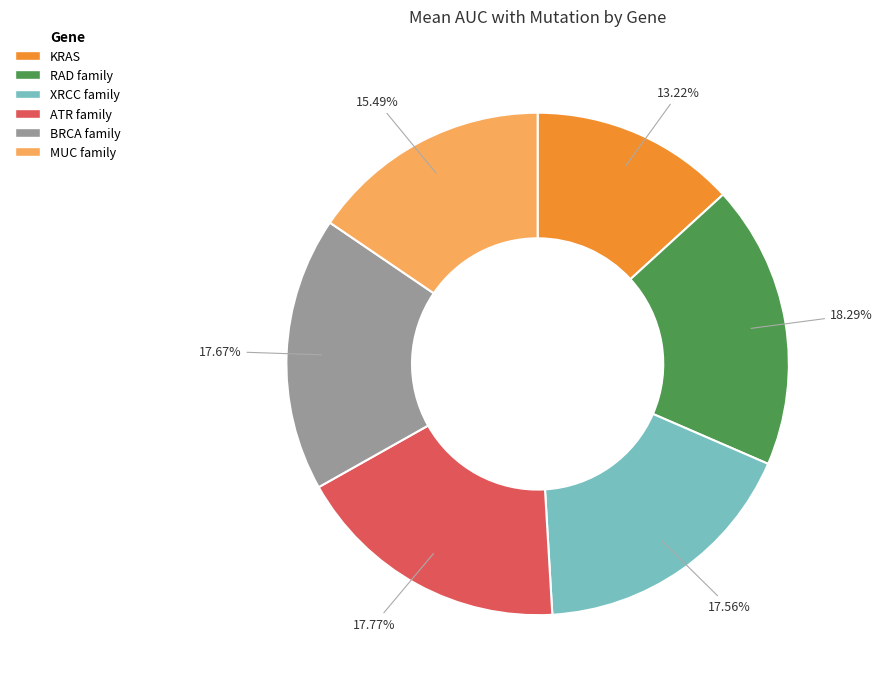

What is the smallest slice in the pie chart?

KRAS